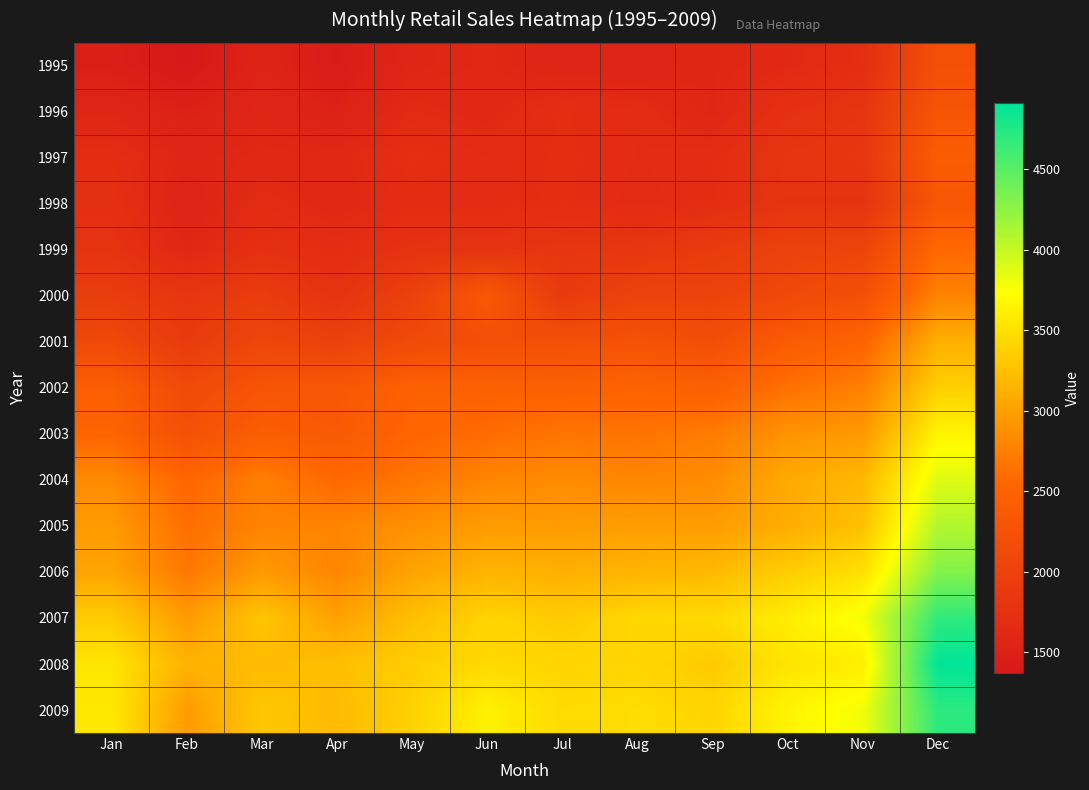

At Feb, list the series in order from largest to smallest.

2008, 2009, 2007, 2006, 2005, 2004, 2003, 2002, 2001, 2000, 1999, 1997, 1998, 1996, 1995